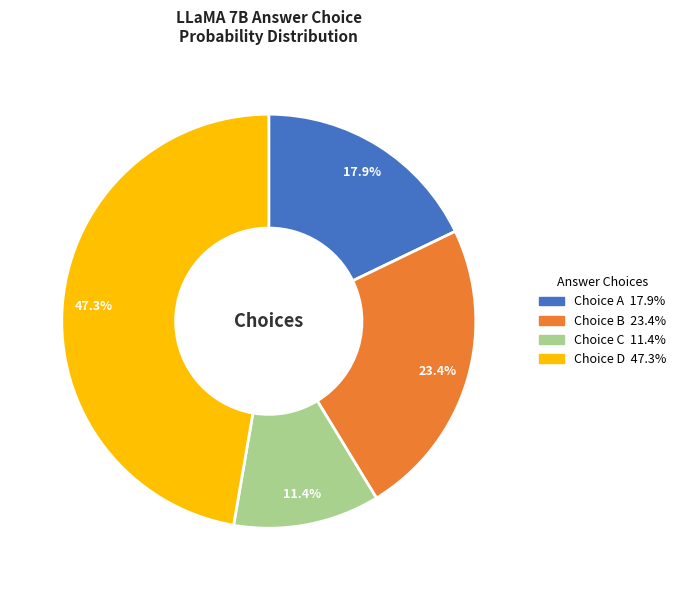

Is there a majority slice in this chart?

No